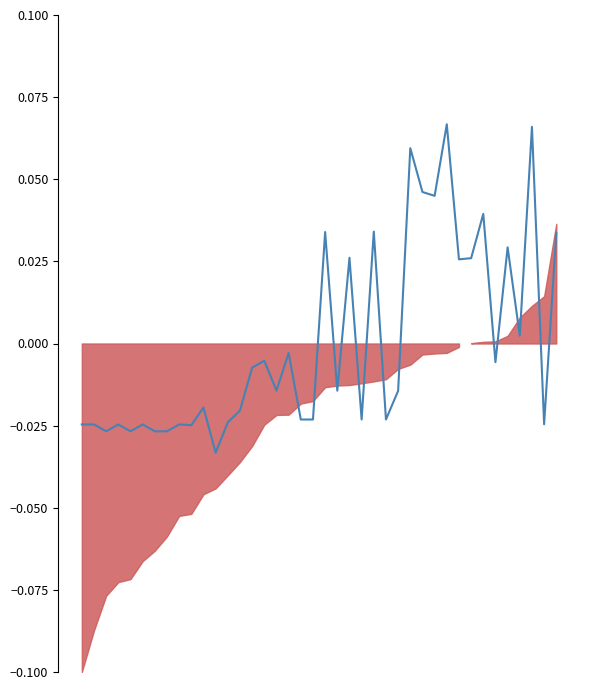

How many values are below zero?

26